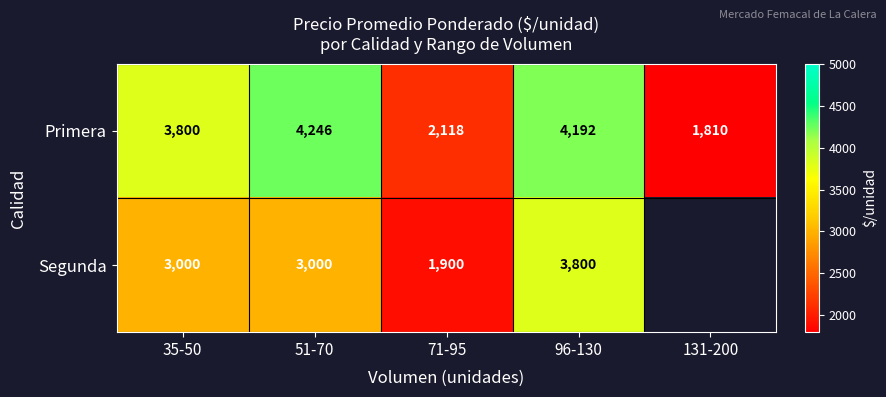

True or false: Primera has a value of 3058.0 at 71-95.

False